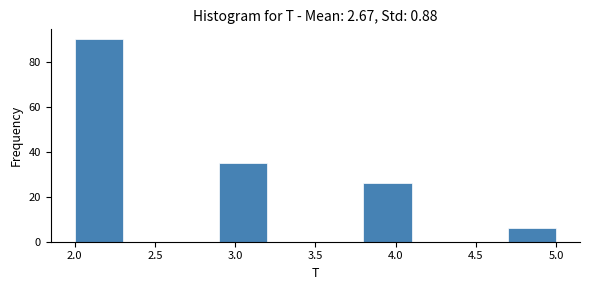

Reading left to right, transcribe this chart: for each bar, give the range it covers on the x-axis and its height. The values are not printed on the chart, so give them approximately, as read against the axis.

2.0 to 2.3: 90
2.3 to 2.6: 0
2.6 to 2.9: 0
2.9 to 3.2: 36
3.2 to 3.5: 0
3.5 to 3.8: 0
3.8 to 4.1: 26
4.1 to 4.4: 0
4.4 to 4.7: 0
4.7 to 5.0: 6